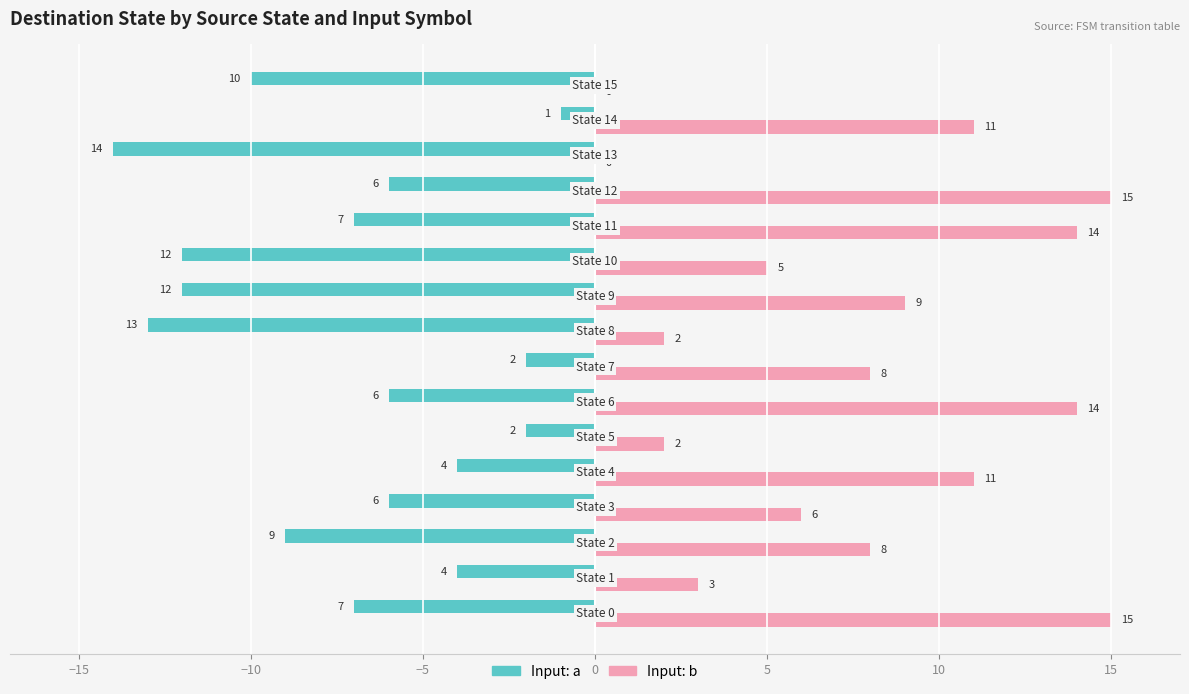

Which series has the largest total across all categories?

Input: b